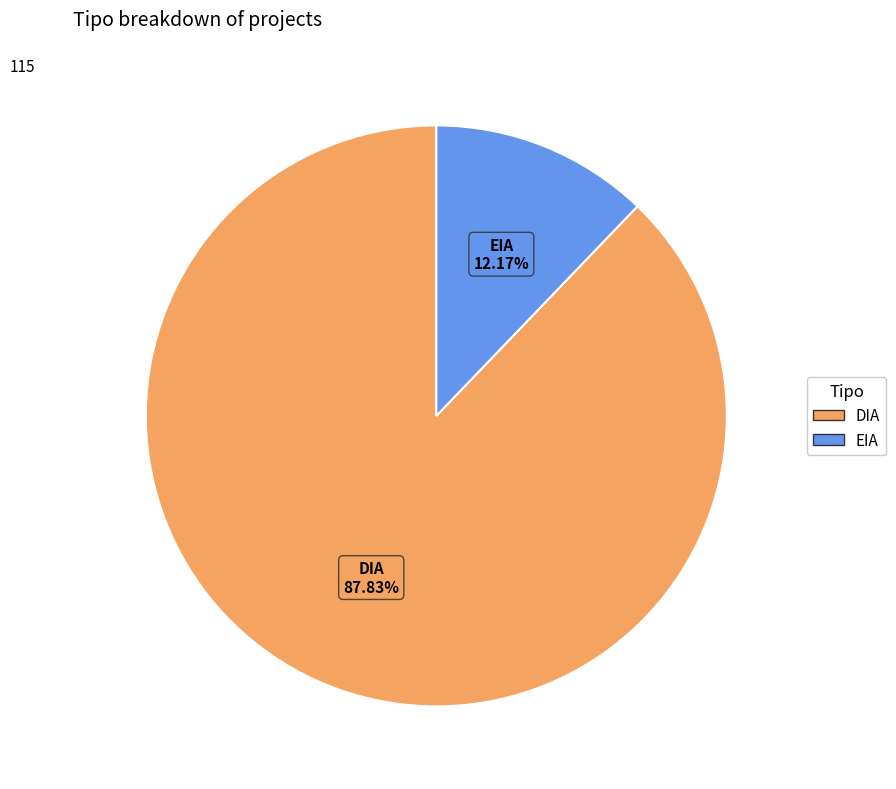

What percentage is the DIA slice, to the nearest percent?

88%